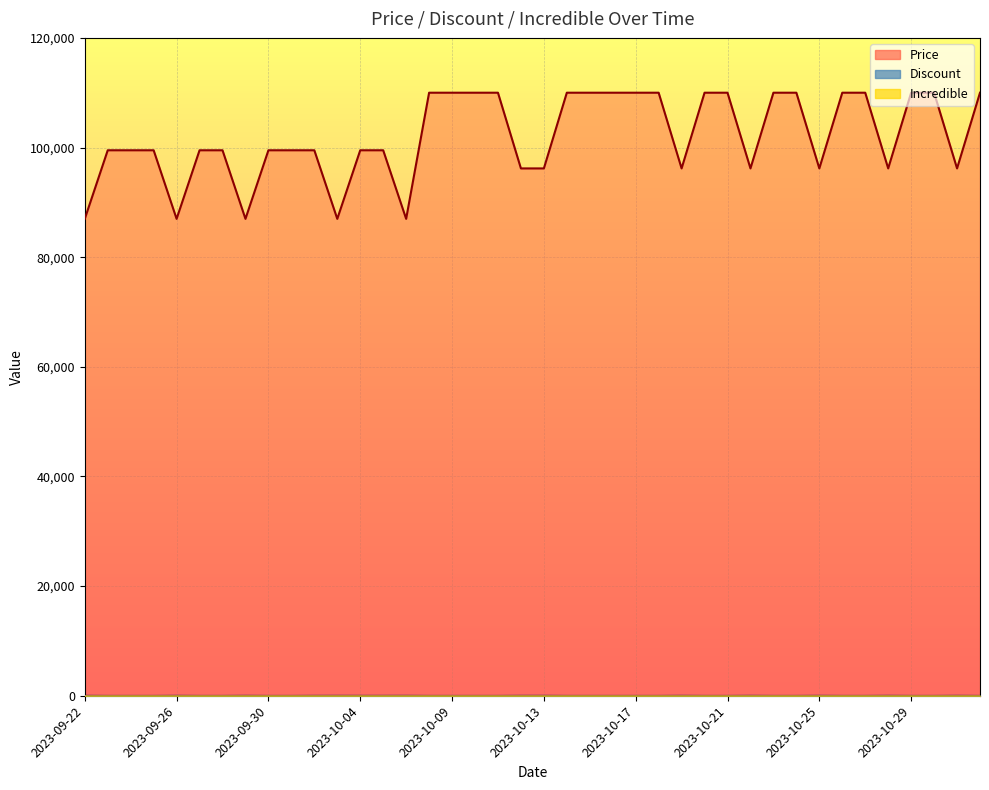

True or false: Discount and Price intersect in this chart.

False